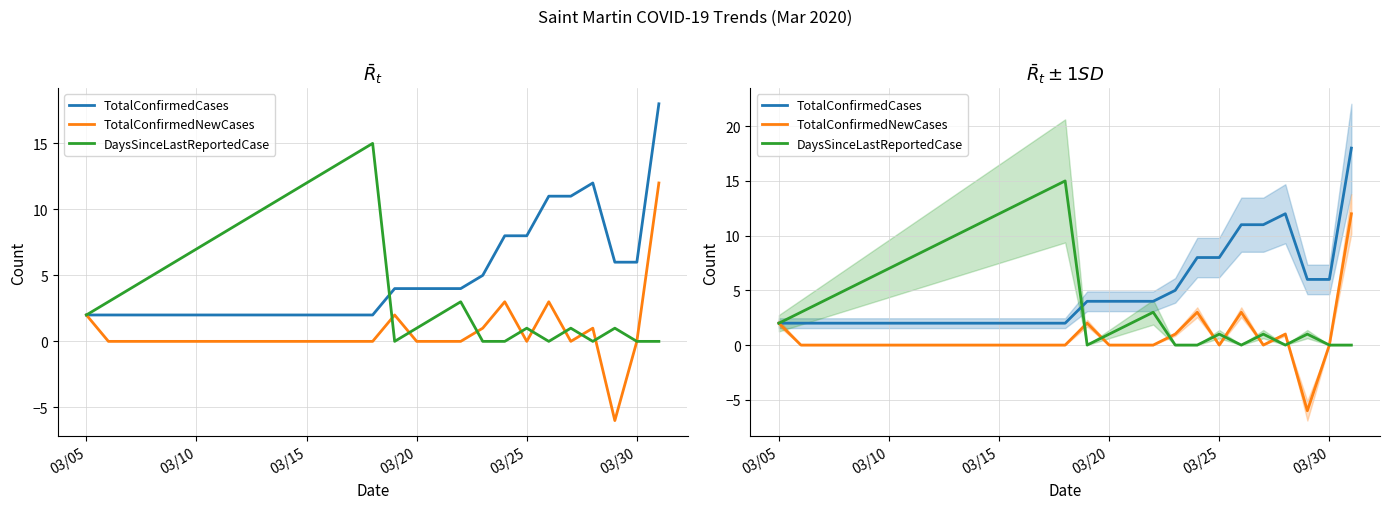

Is the value of TotalConfirmedCases at 7 greater than the value of TotalConfirmedNewCases at 6?

Yes